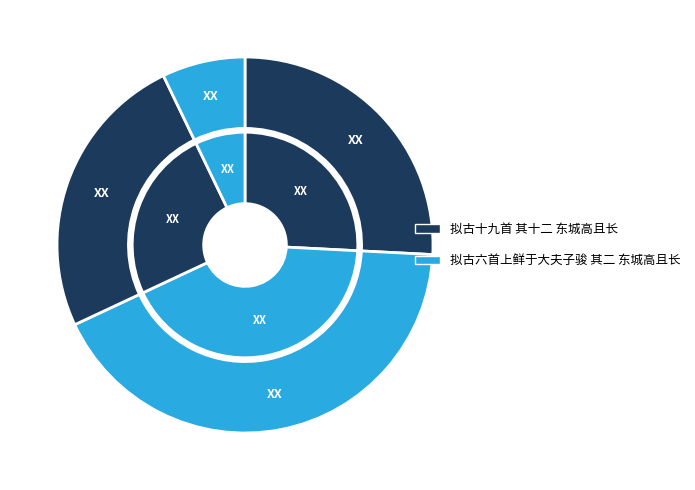

To the nearest percent, what portion does 拟古诗十九首 其十二 东城歌且长 represent?

25%